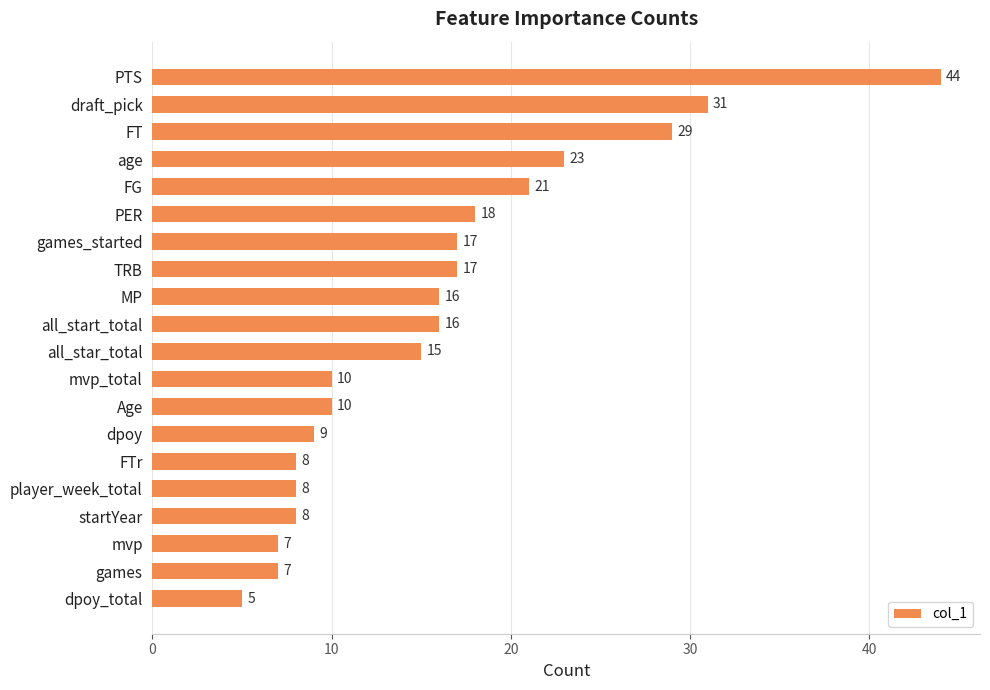

What is the maximum value shown in the chart?

44